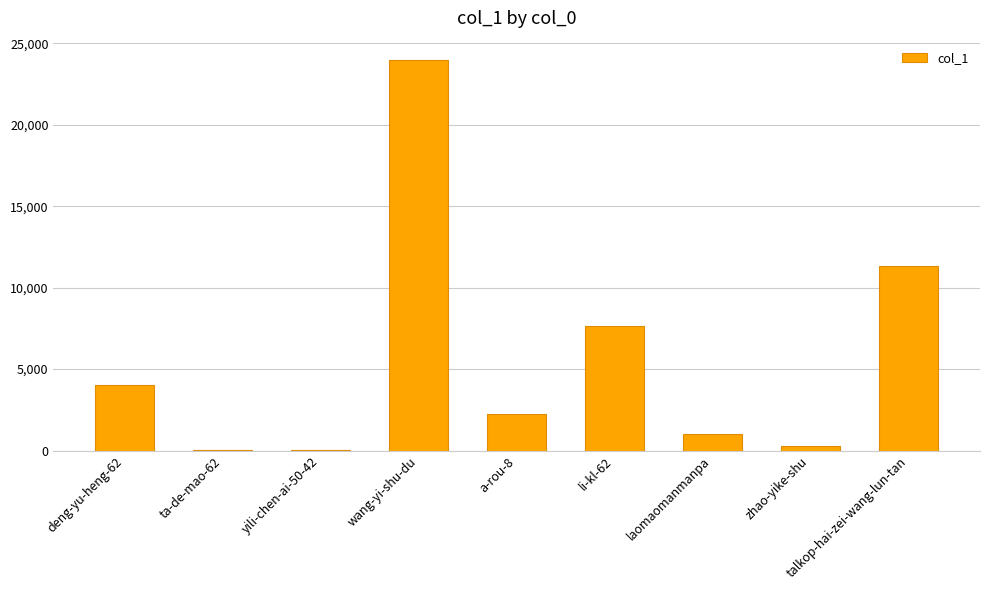

What is the change in value from zhao-yike-shu to talkop-hai-zei-wang-lun-tan?

+11084